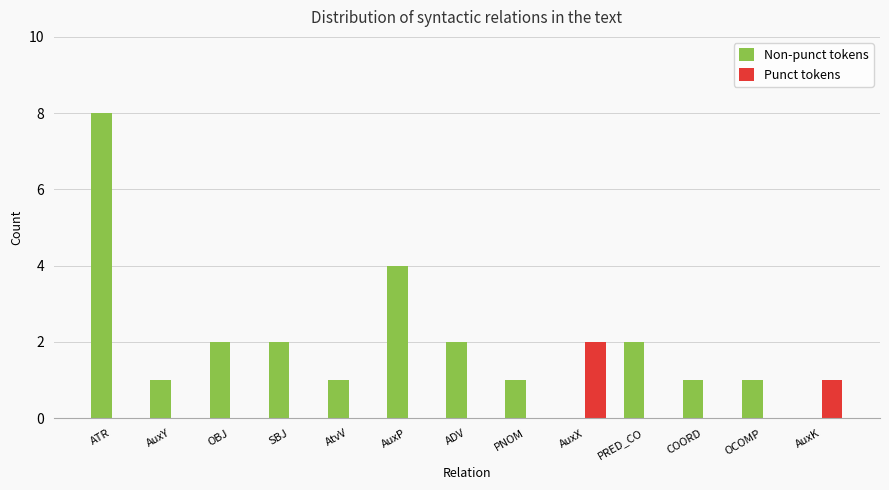

What is the sum of the Non-punct tokens values at AuxX and AuxP?

4